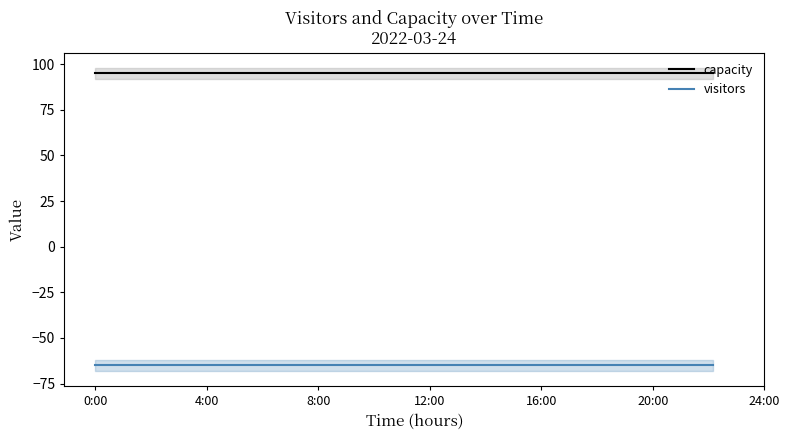

Does the chart have visible grid lines?

No